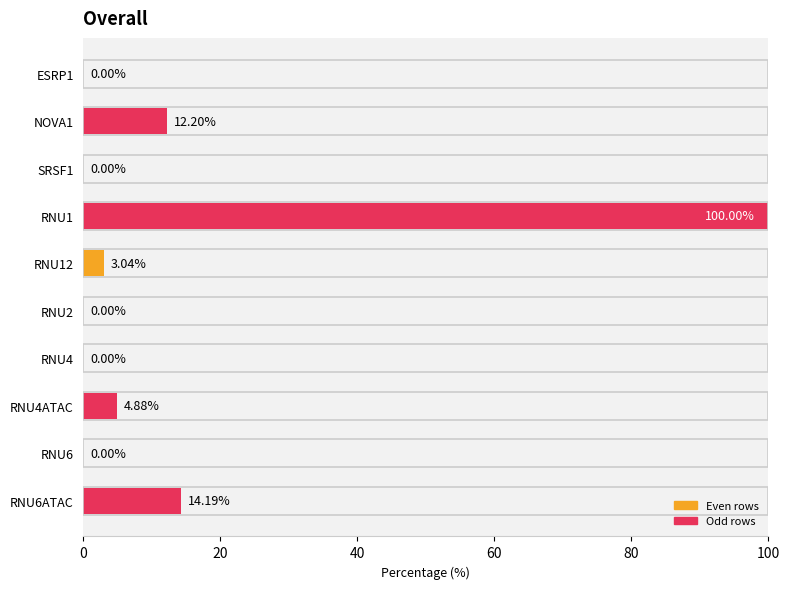

What is the change in value from RNU12 to RNU2?

-3.0